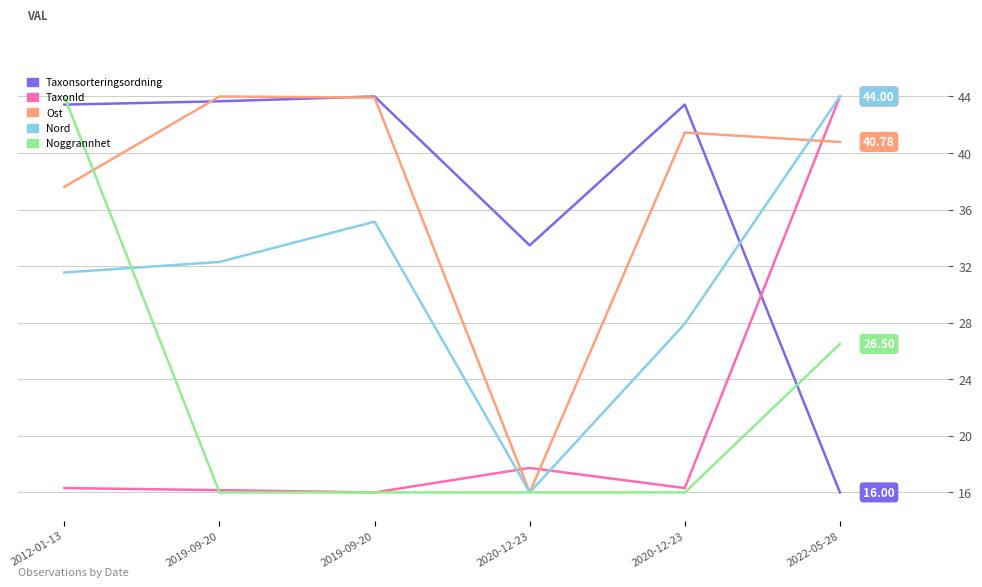

True or false: Noggrannhet has a value of 22.2 at 2020-12-23.

False